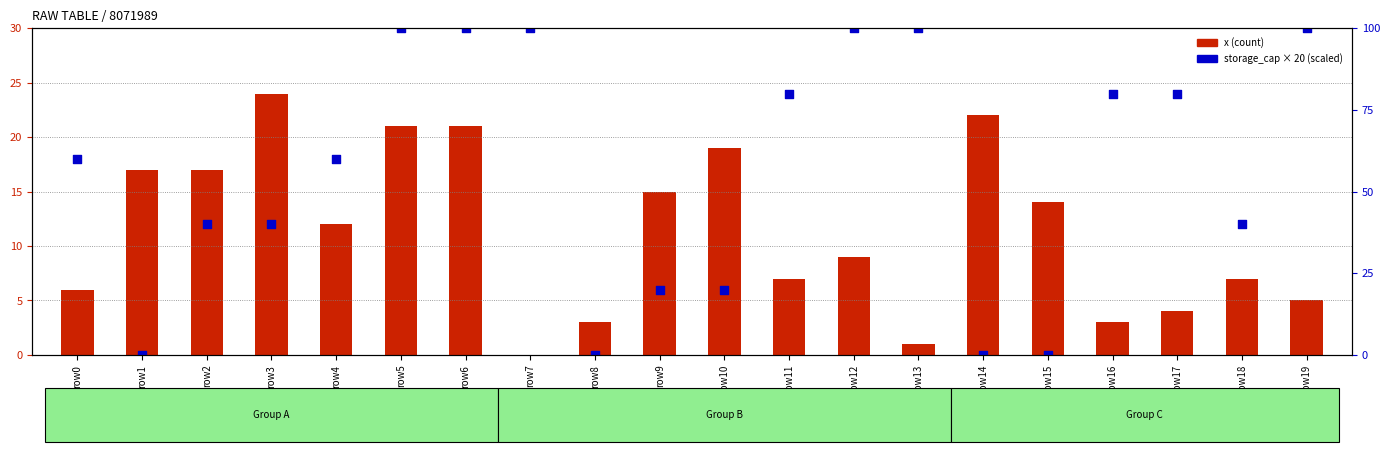

At which category is the sum across all series the highest?

row5